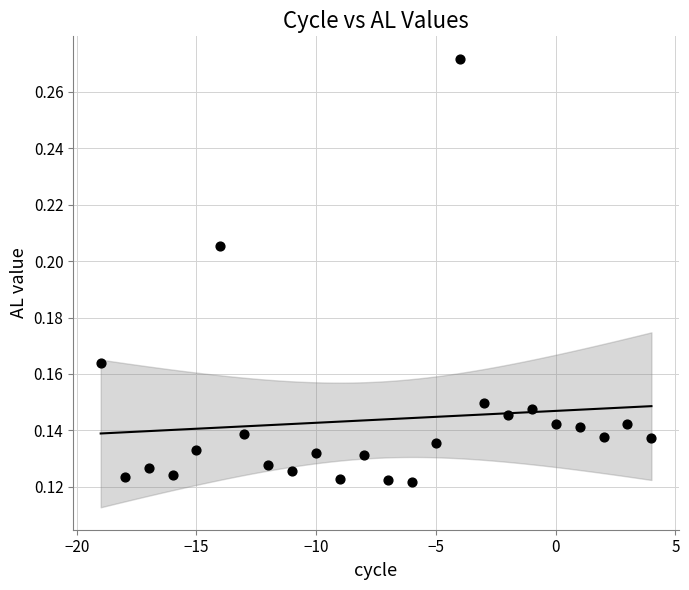

What is the range of X values (max minus min)?

23.0